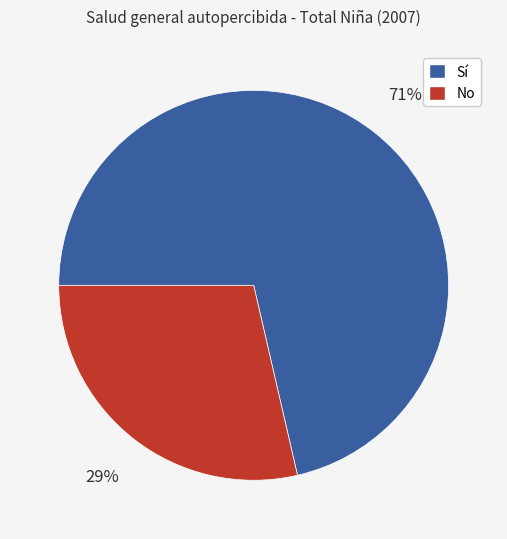

Which category has the biggest portion of the pie?

Sí